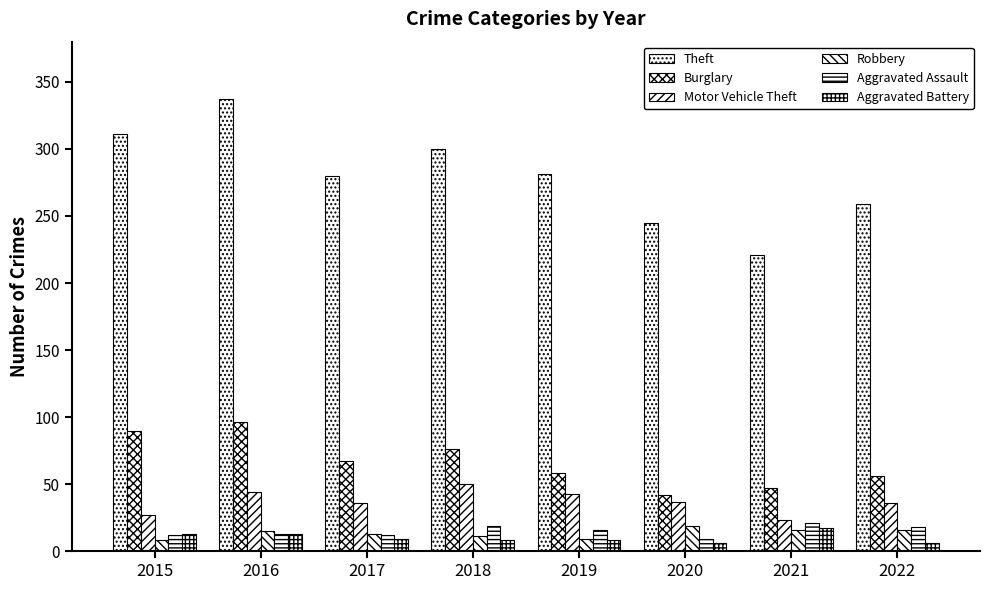

Which category has the lowest value across all series?

2020